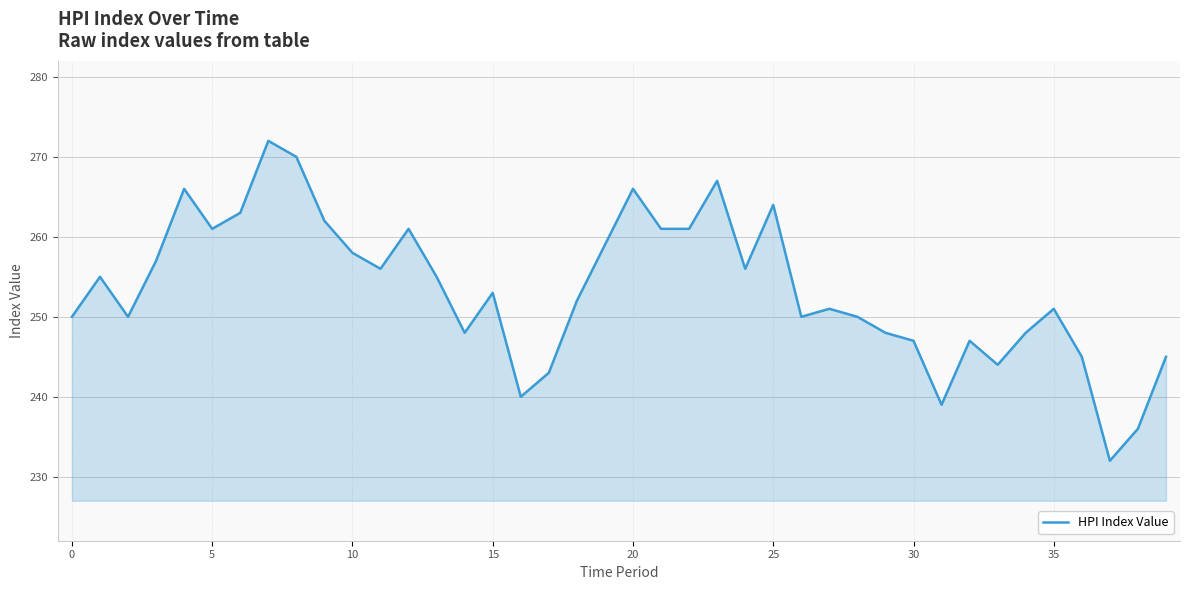

What is the difference between the maximum and minimum values?

40